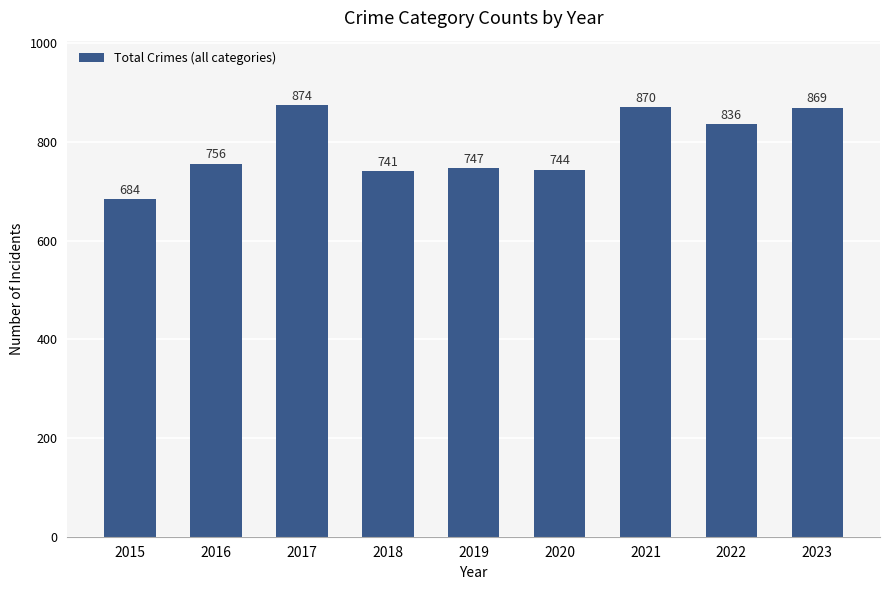

Reading left to right, what are all the values shown in this chart?

684	756	874	741	747	744	870	836	869